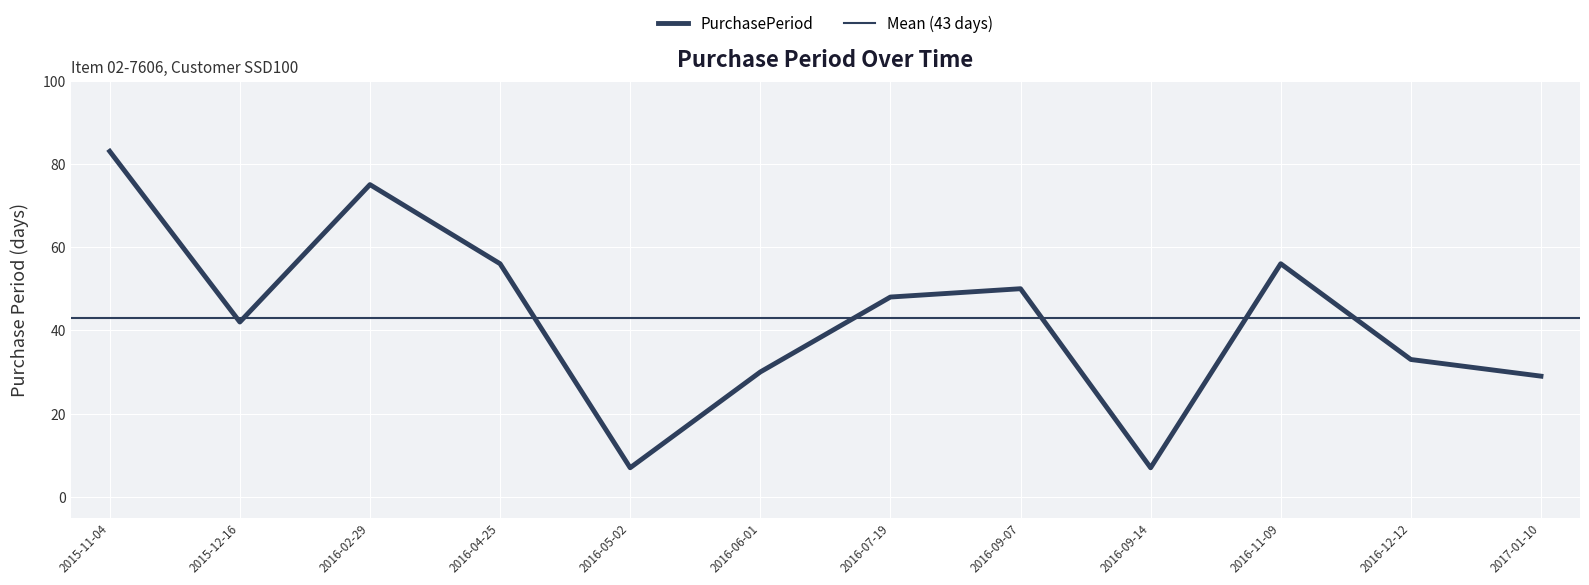

Reading left to right, list all the values displayed in this chart.

2015-11-04=83	2015-12-16=42	2016-02-29=75	2016-04-25=56	2016-05-02=7	2016-06-01=30	2016-07-19=48	2016-09-07=50	2016-09-14=7	2016-11-09=56	2016-12-12=33	2017-01-10=29